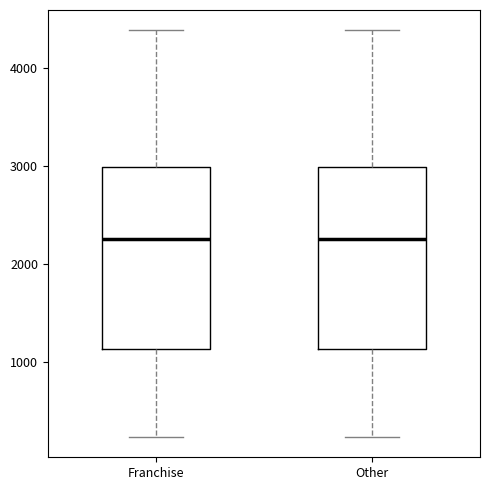

Where is the upper edge of the box for Other on the y-axis? The values are not printed on the chart, so give them approximately, as read against the axis.

3000